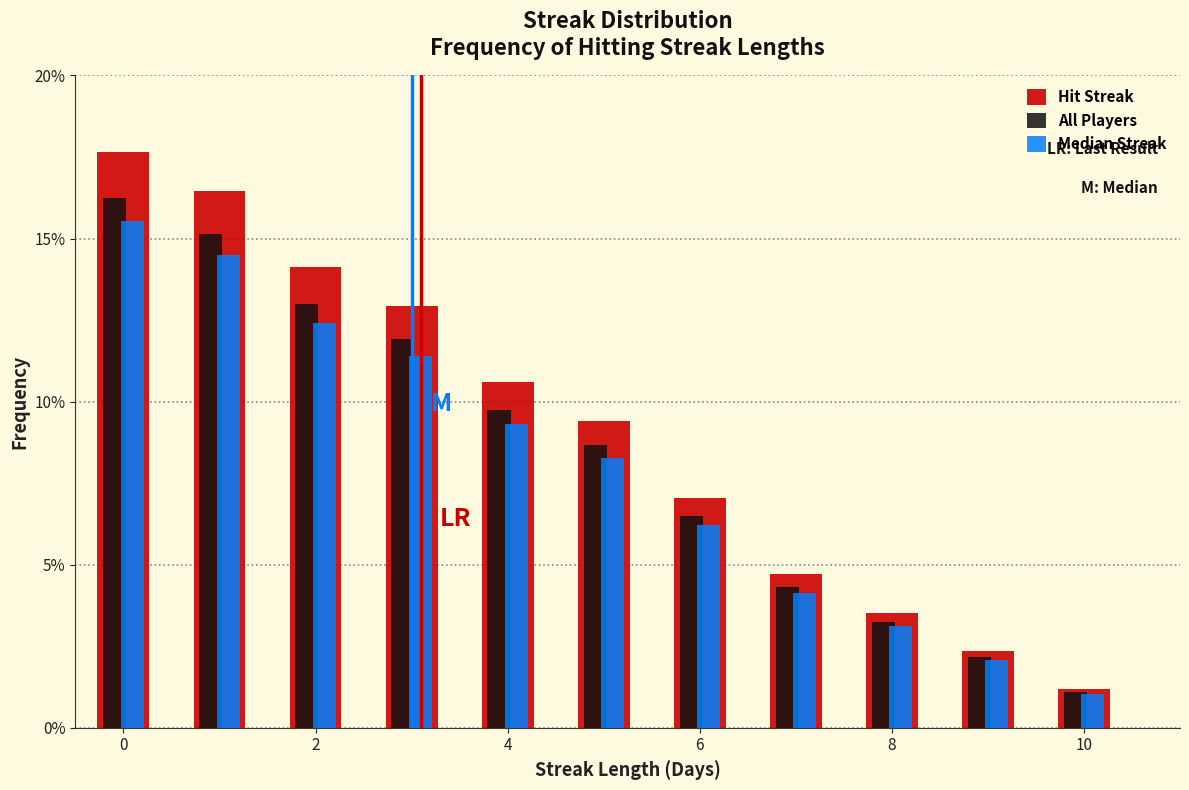

Reading left to right, transcribe this chart: for each range on the x-axis, give the height of each series' bar. Neither the bar edges nor the heights are printed on the chart, so give them approximately, as read against the axes.

-0.5 to 0.5: Hit Streak=17.5	All Players=16.0	Median Streak=15.5
0.5 to 1.5: Hit Streak=16.5	All Players=15.0	Median Streak=14.5
1.5 to 2.5: Hit Streak=14.0	All Players=13.0	Median Streak=12.5
2.5 to 3.5: Hit Streak=13.0	All Players=12.0	Median Streak=11.5
3.5 to 4.5: Hit Streak=10.5	All Players=9.5	Median Streak=9.5
4.5 to 5.5: Hit Streak=9.5	All Players=8.5	Median Streak=8.5
5.5 to 6.5: Hit Streak=7.0	All Players=6.5	Median Streak=6.0
6.5 to 7.5: Hit Streak=4.5	All Players=4.5	Median Streak=4.0
7.5 to 8.5: Hit Streak=3.5	All Players=3.0	Median Streak=3.0
8.5 to 9.5: Hit Streak=2.5	All Players=2.0	Median Streak=2.0
9.5 to 10.5: Hit Streak=1.0	All Players=1.0	Median Streak=1.0